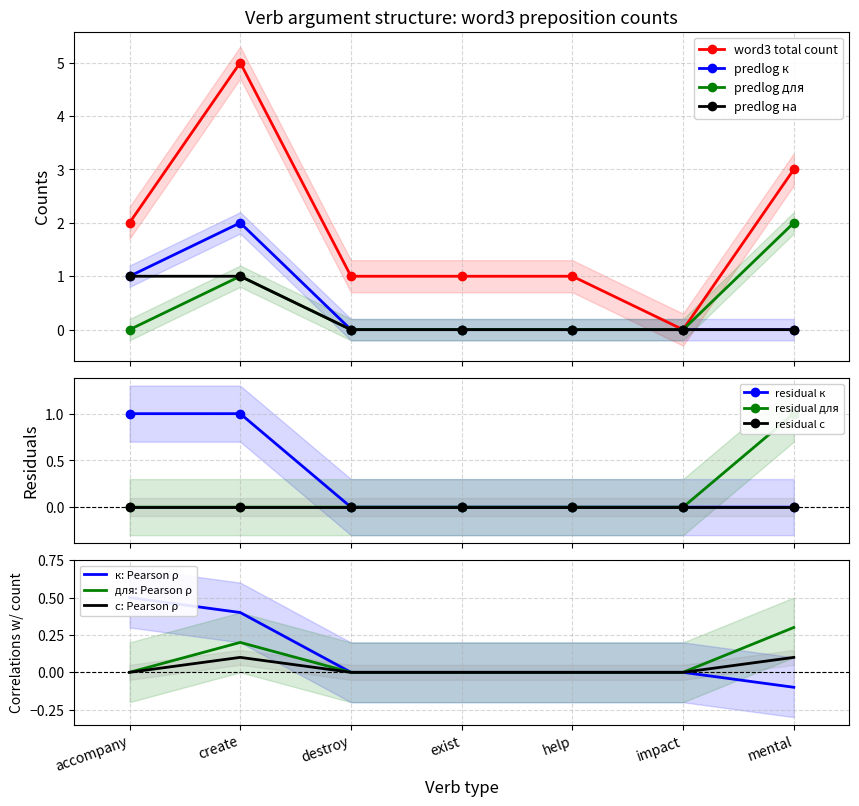

Is it true that word3_predlog_на equals -0.6 at help?

False